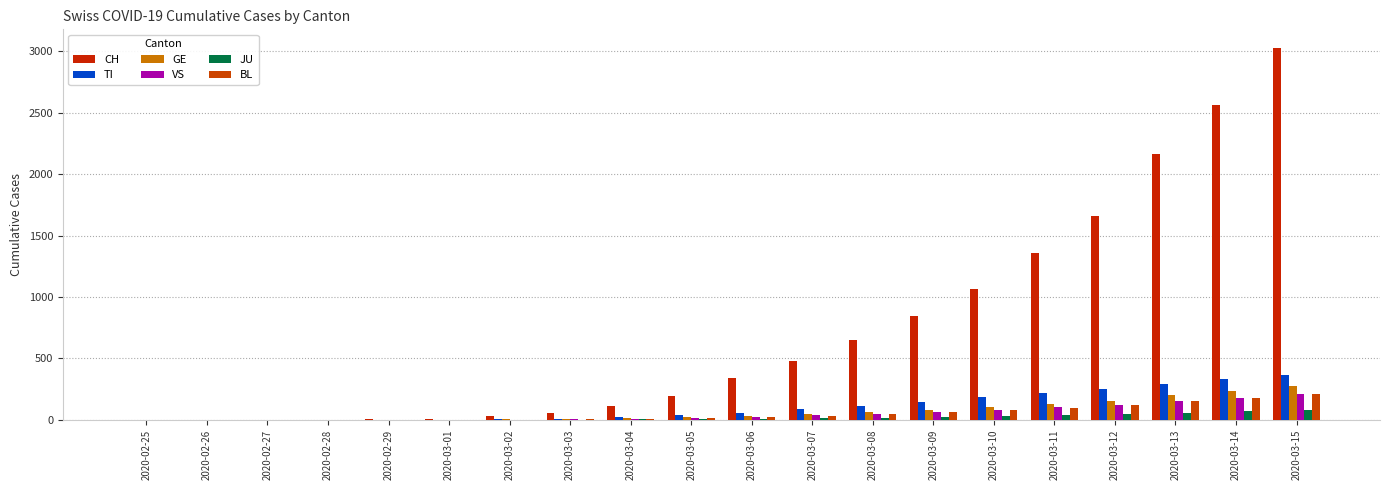

How many distinct data groups are displayed?

6